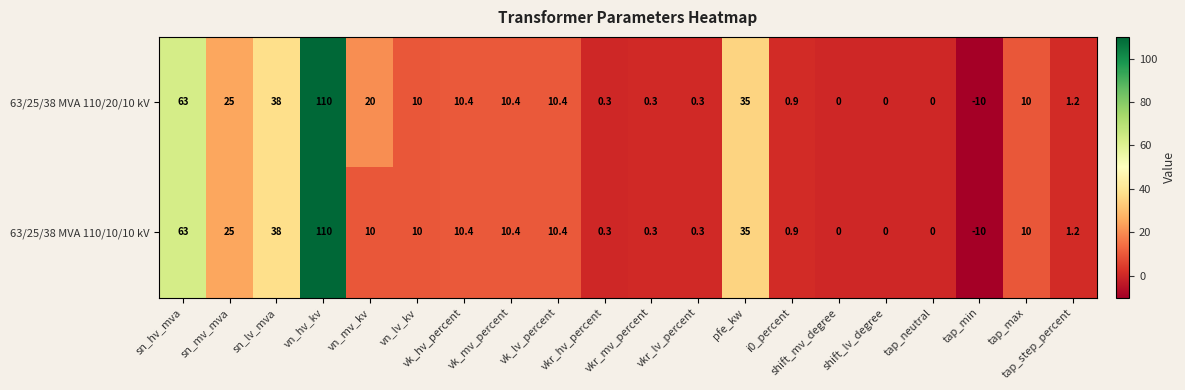

What is the average value of the 63/25/38 MVA 110/20/10 kV series?

16.8